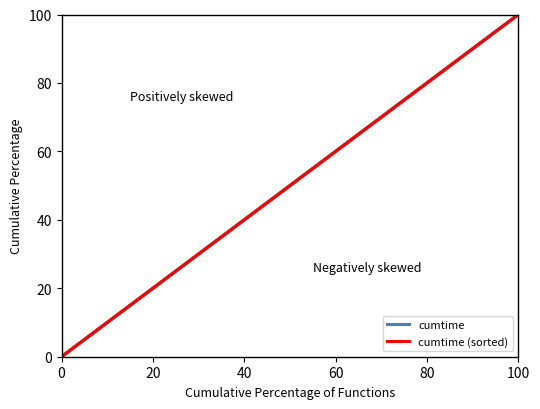

Is the value of cumtime (sorted) at 60 greater than the value of cumtime at 60?

No